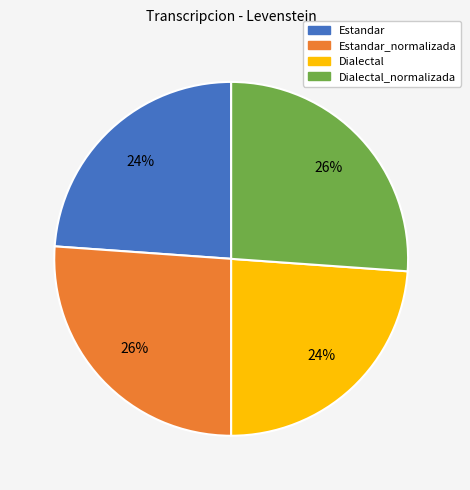

Combined, do Dialectal and Estandar account for over 50%?

No